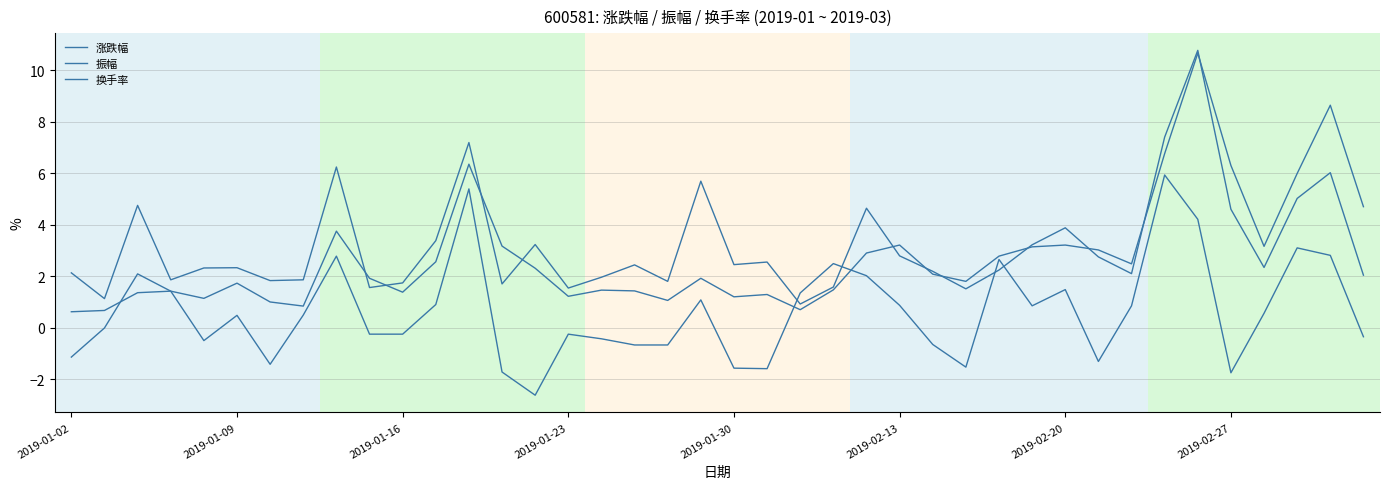

What is the maximum value for 振幅?

10.8